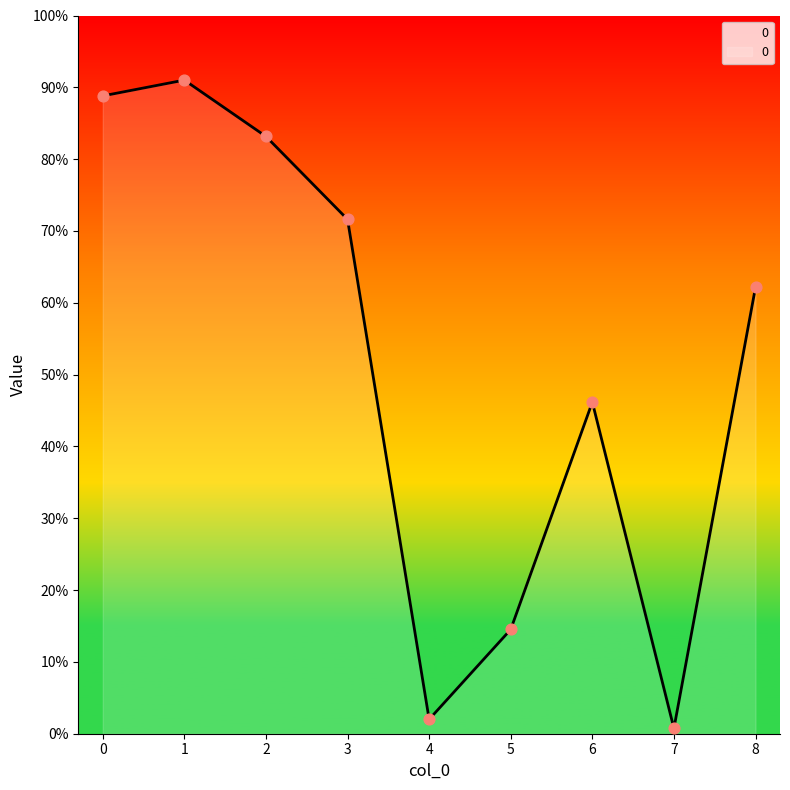

Which has a higher value, 4 or 2?

2